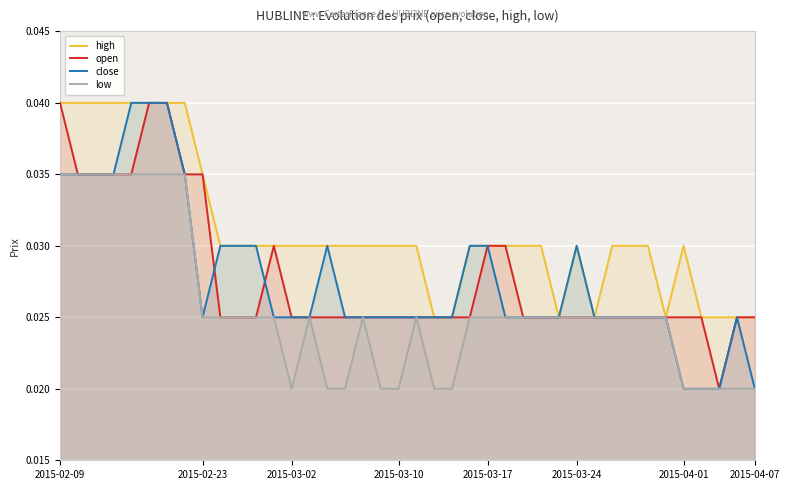

Which series has the largest total across all categories?

high